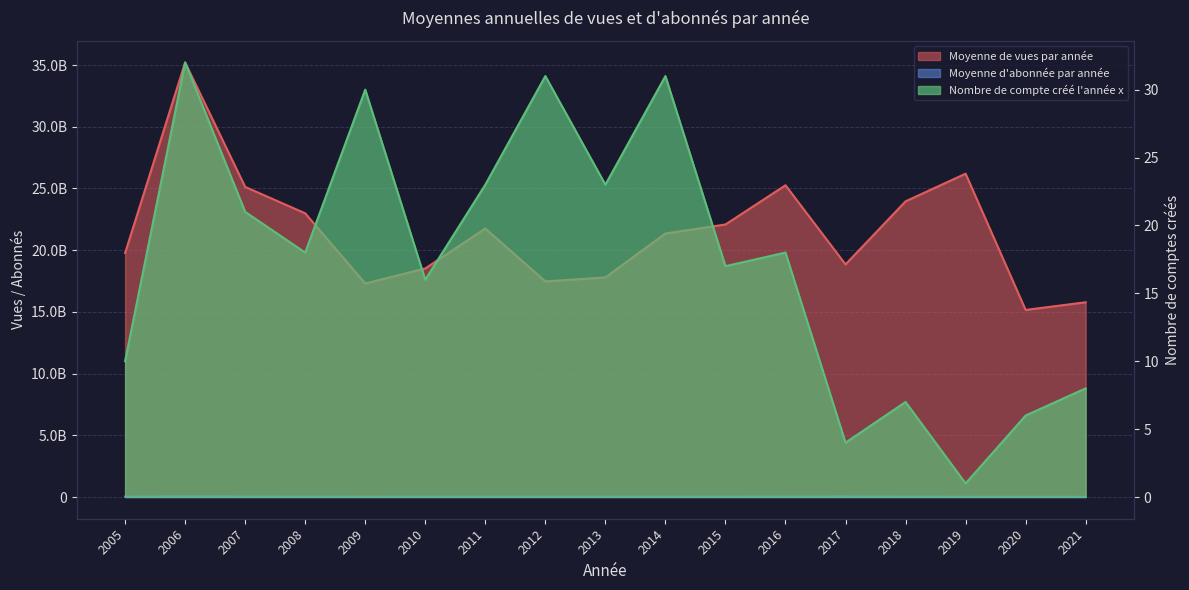

At which category does Moyenne d'abonnée par année reach its first local valley?

2009